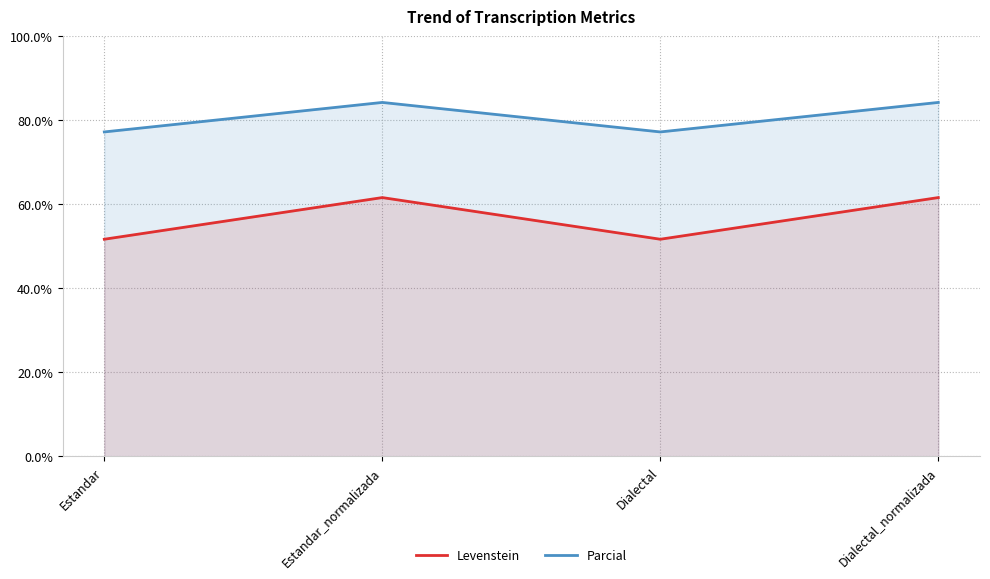

Where does the Parcial series first go above 84?

Estandar_normalizada